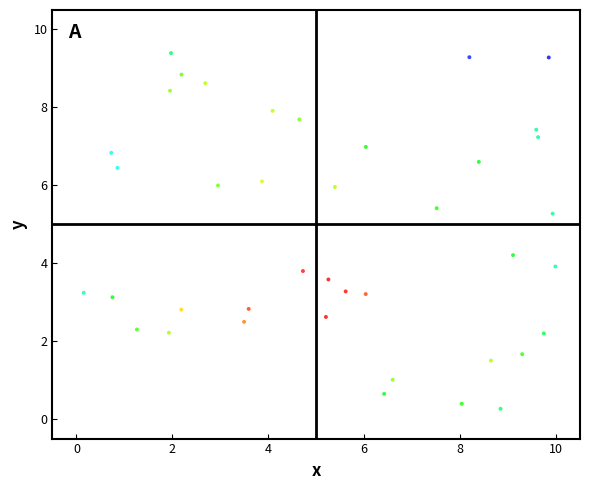

What is the range of Y values (max minus min)?

9.1